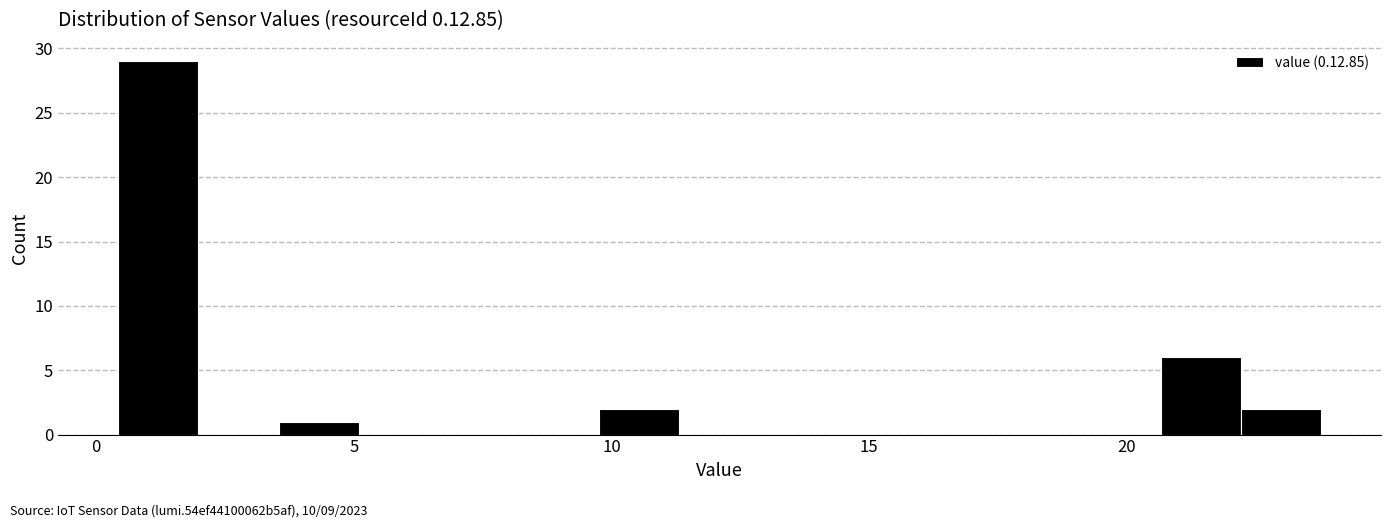

Around what value on the x-axis is the tallest bar? Give the approximate position of its centre, as read against the axis.

1.0